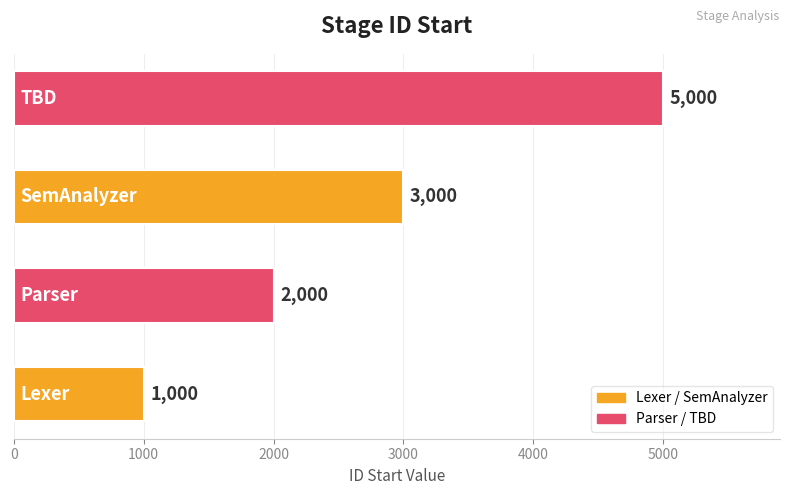

What is the sum of all values?

11000